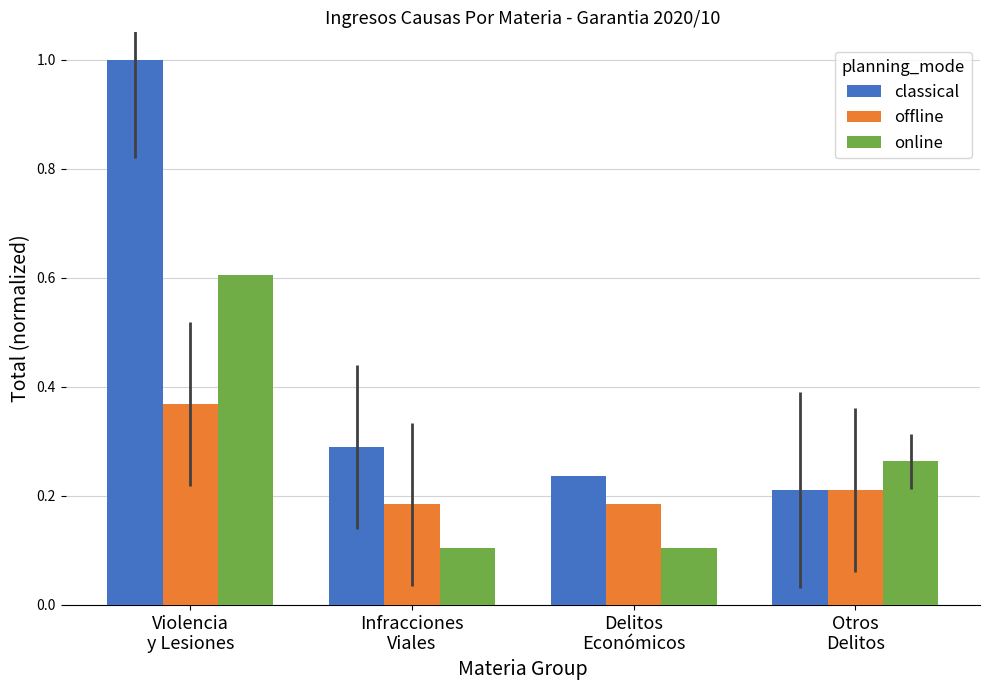

List the labels in order of classical value, smallest first.

Otros
Delitos, Delitos
Económicos, Infracciones
Viales, Violencia
y Lesiones